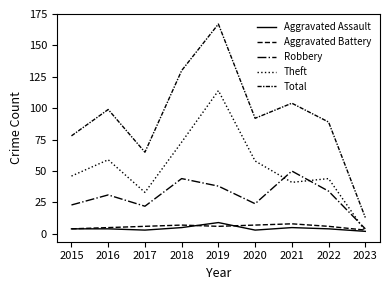

What is the total value across all series at 2020?

184